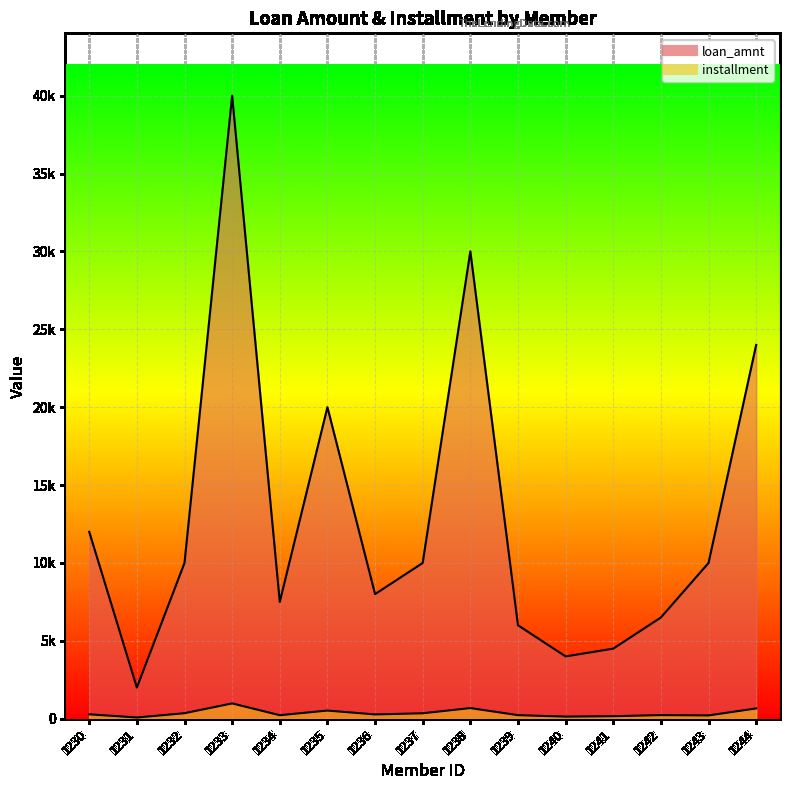

At which label is loan_amnt closest to 21000?

1235